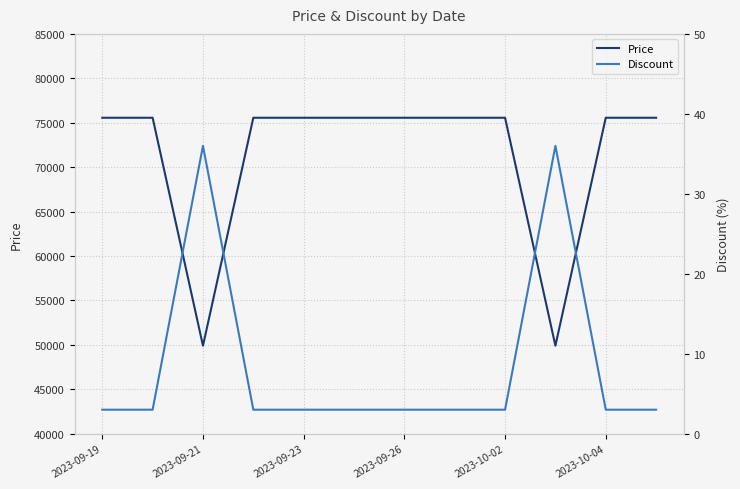

What is the highest value of the Price series?

75560